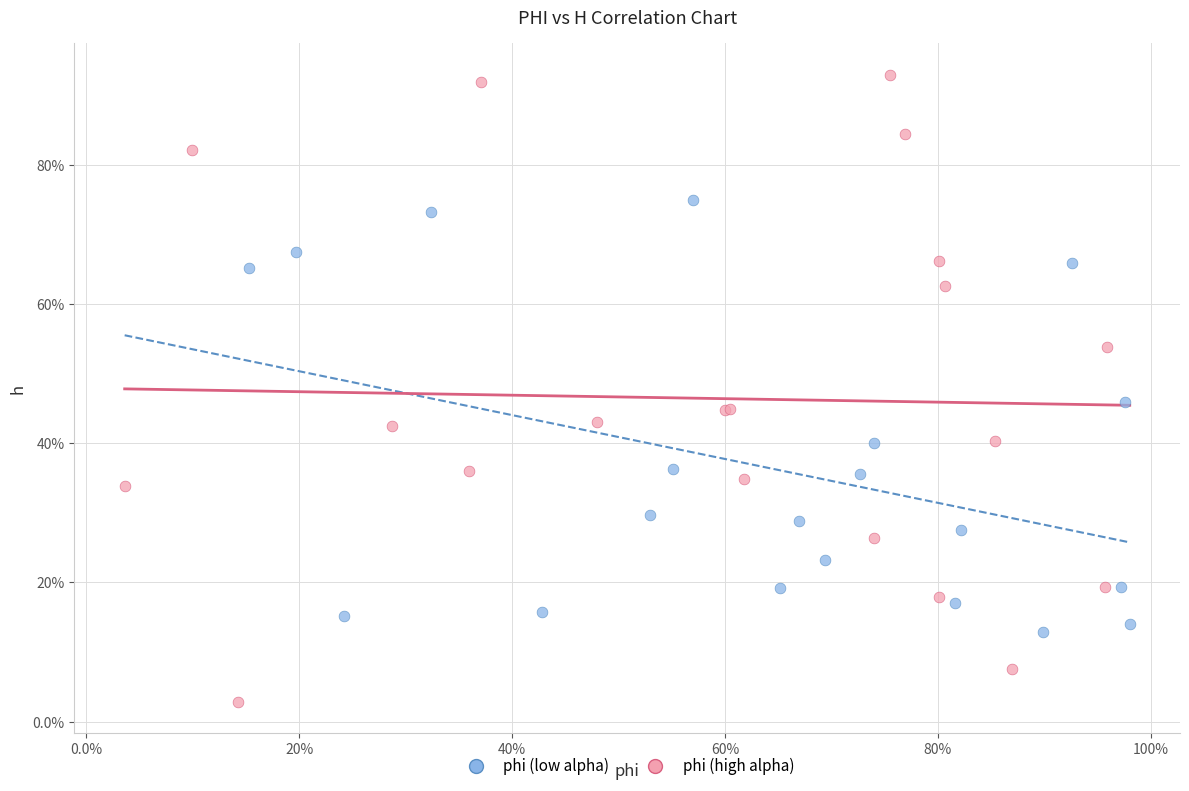

Which series has the widest spread of Y values?

phi (high alpha)